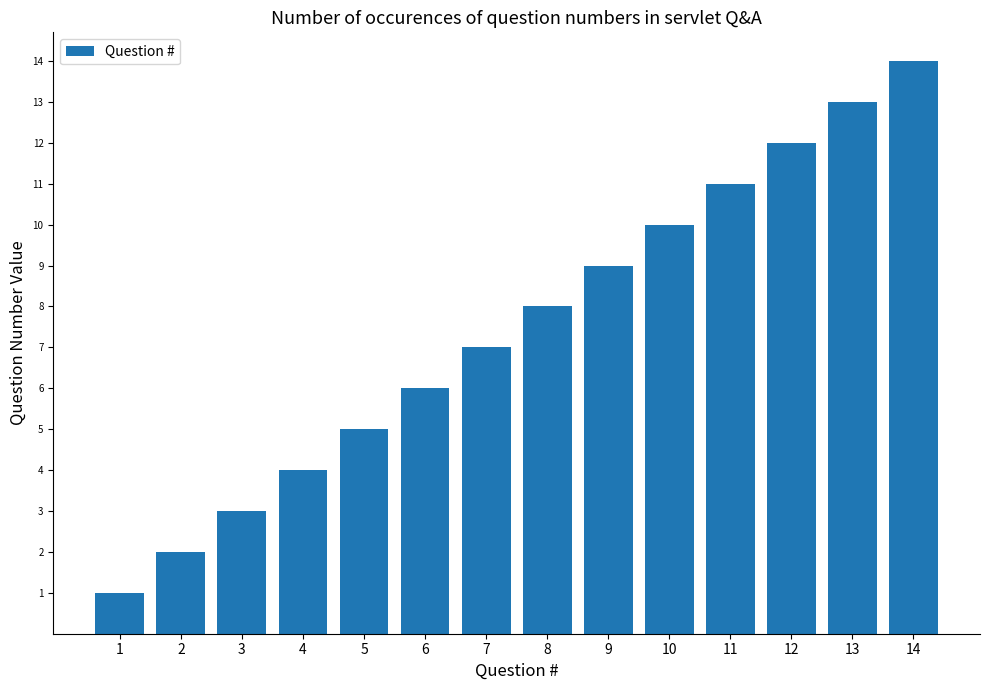

What is the difference between the maximum and second lowest values?

12